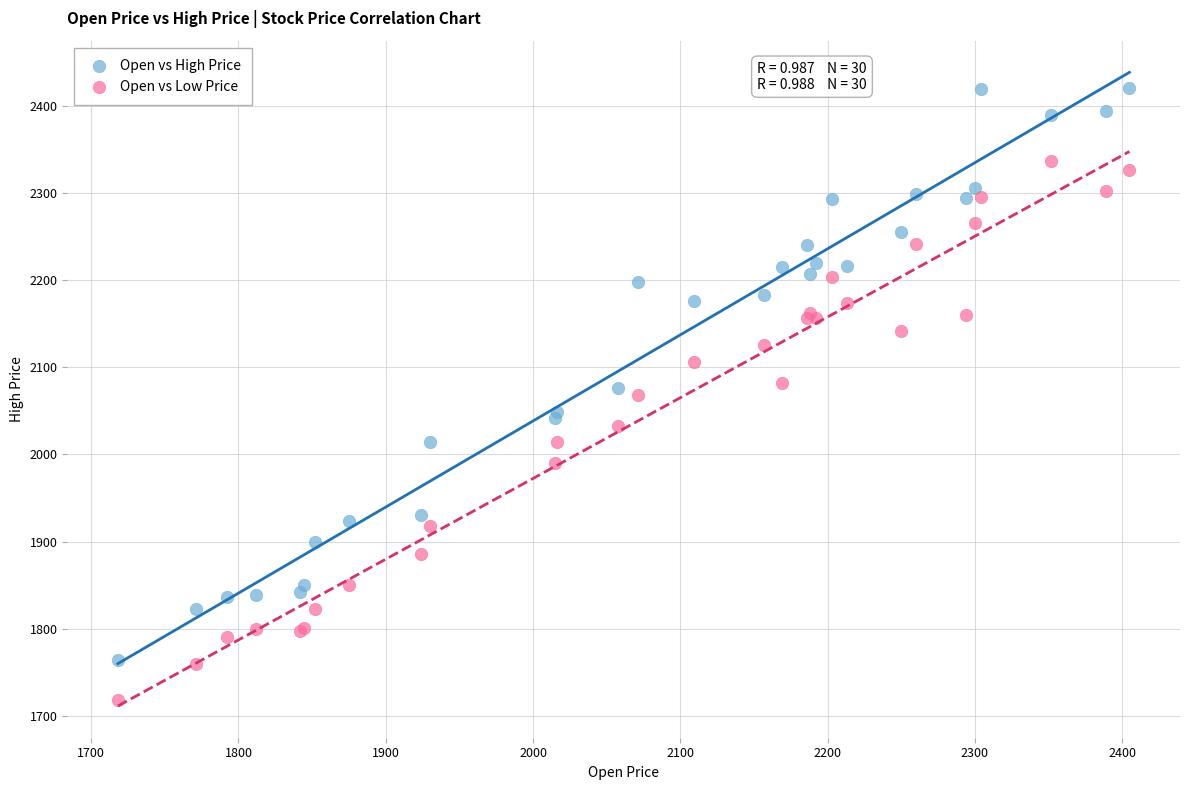

What is the X range (max minus min) for the scatter plot?

686.9